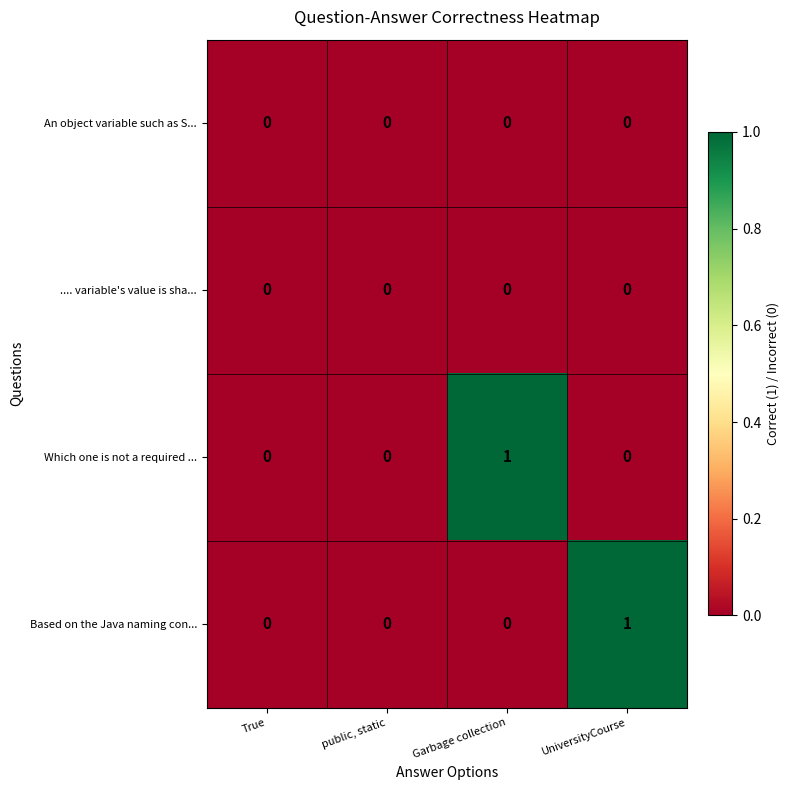

How many data points does each series have?

4